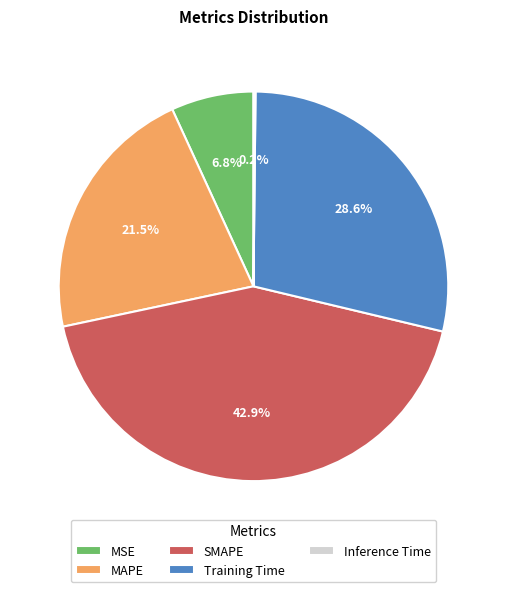

Is it true that SMAPE is 32% of the pie?

False